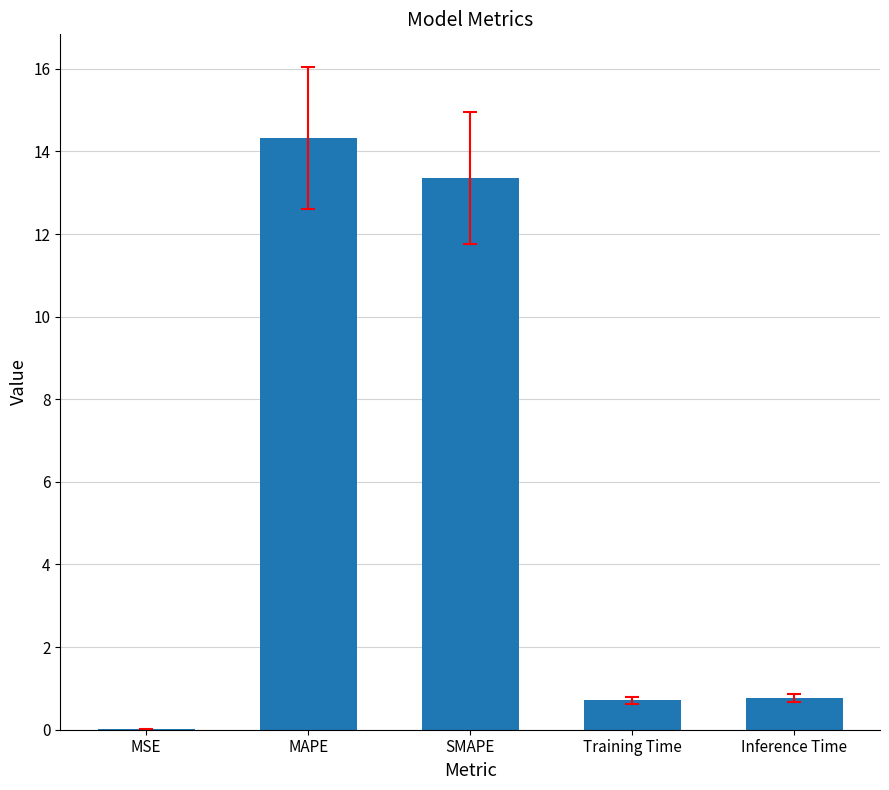

Which has a higher value, Training Time or MAPE?

MAPE